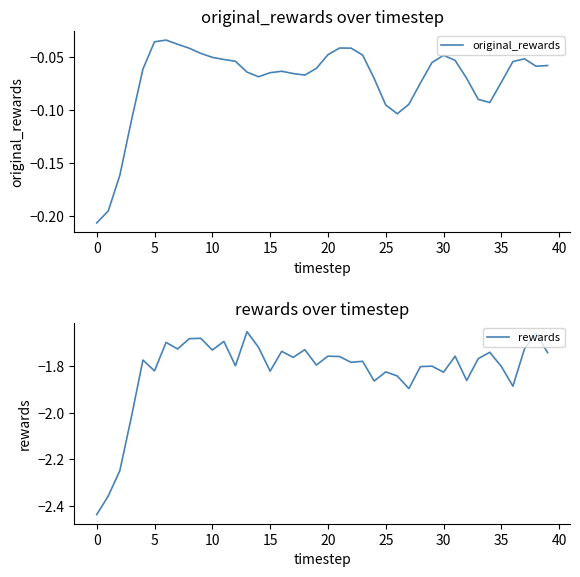

Rank the series at 12 from highest to lowest value.

original_rewards, rewards